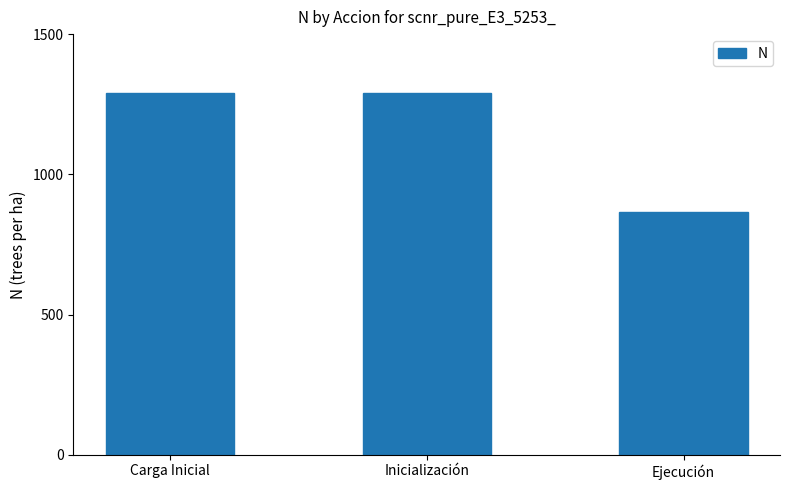

What is the label of the 2nd bar from the left?

Inicialización